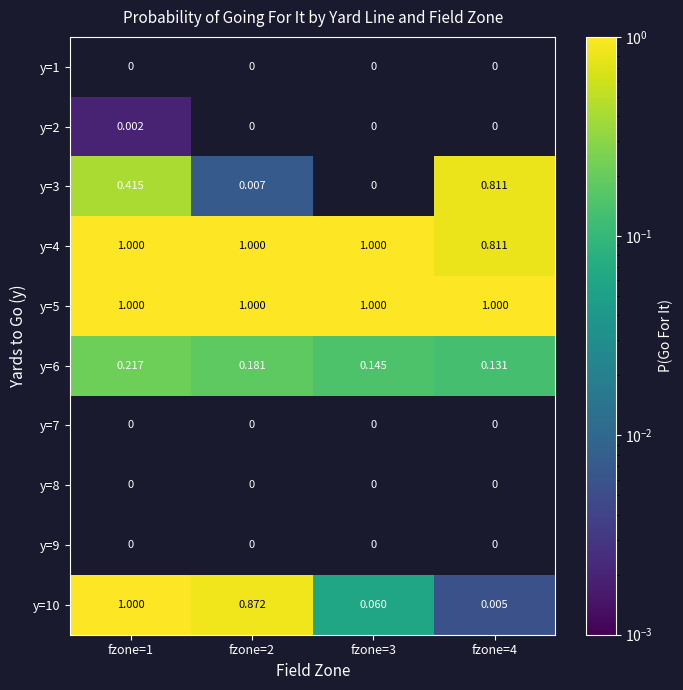

Reading left to right, transcribe all the data shown in this chart.

y=1: fzone=1=0.0	fzone=2=0.0	fzone=3=0.0	fzone=4=0.0
y=2: fzone=1=0.0	fzone=2=0.0	fzone=3=0.0	fzone=4=0.0
y=3: fzone=1=0.4	fzone=2=0.0	fzone=3=0.0	fzone=4=0.8
y=4: fzone=1=1.0	fzone=2=1.0	fzone=3=1.0	fzone=4=0.8
y=5: fzone=1=1.0	fzone=2=1.0	fzone=3=1.0	fzone=4=1.0
y=6: fzone=1=0.2	fzone=2=0.2	fzone=3=0.1	fzone=4=0.1
y=7: fzone=1=0.0	fzone=2=0.0	fzone=3=0.0	fzone=4=0.0
y=8: fzone=1=0.0	fzone=2=0.0	fzone=3=0.0	fzone=4=0.0
y=9: fzone=1=0.0	fzone=2=0.0	fzone=3=0.0	fzone=4=0.0
y=10: fzone=1=1.0	fzone=2=0.9	fzone=3=0.1	fzone=4=0.0